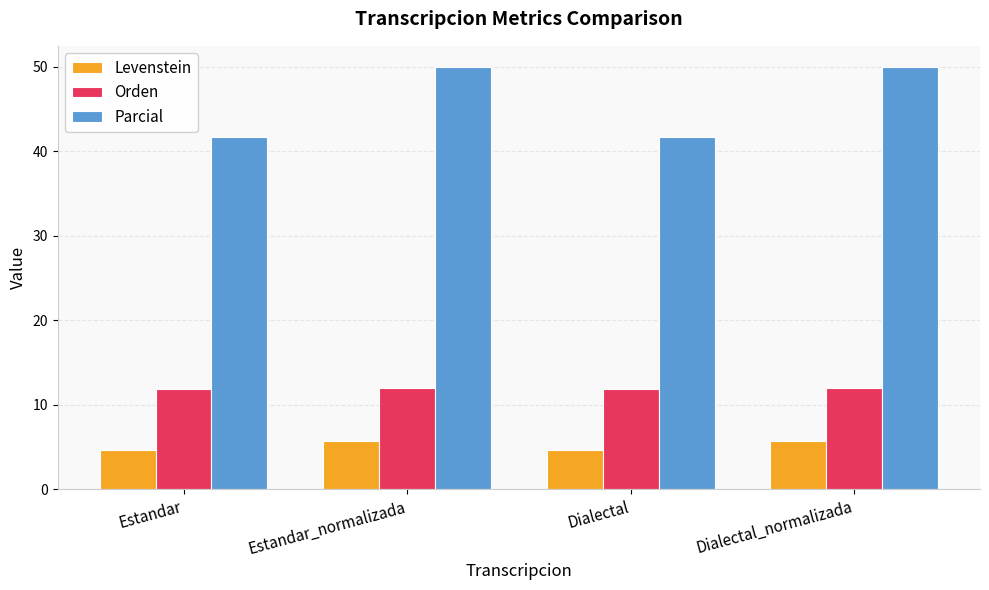

What position from the left is Dialectal_normalizada?

4